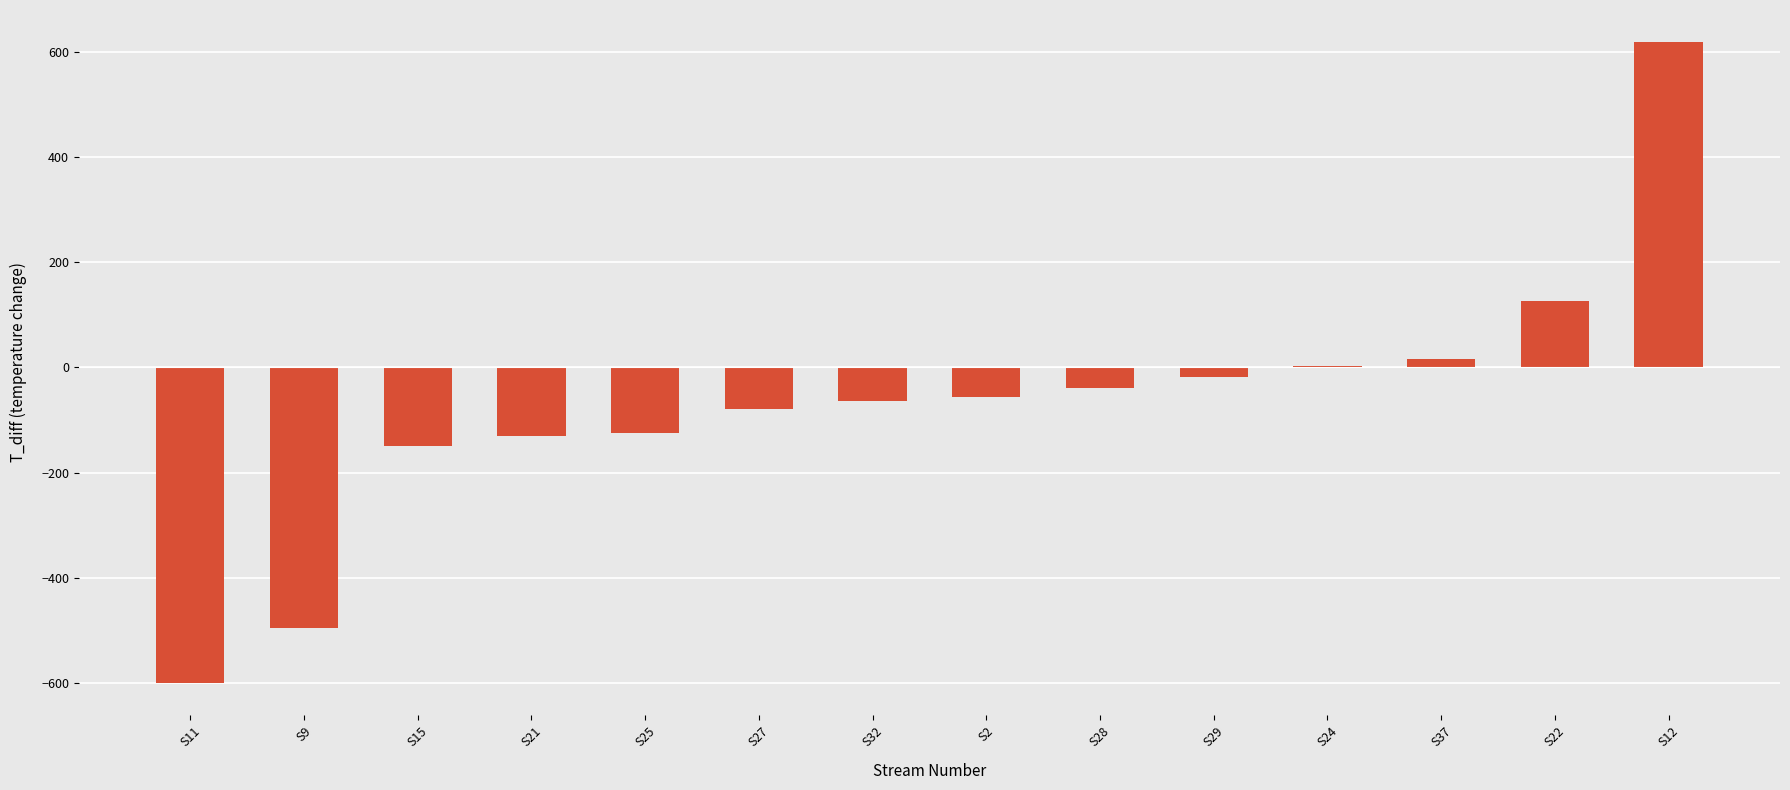

What is the sum of all values?

-996.8